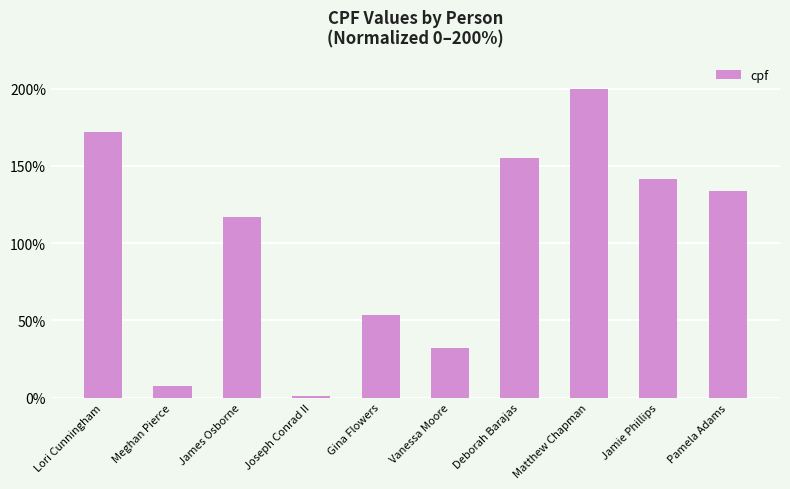

What is the maximum value shown in the chart?

200.0